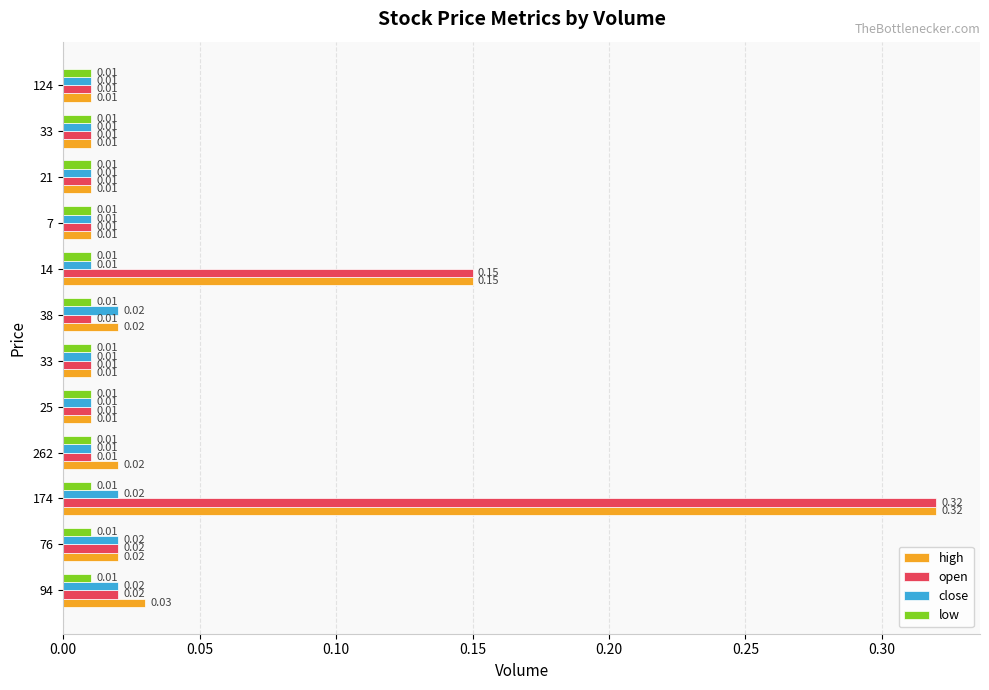

What are all the series names shown in the legend?

high, open, close, low